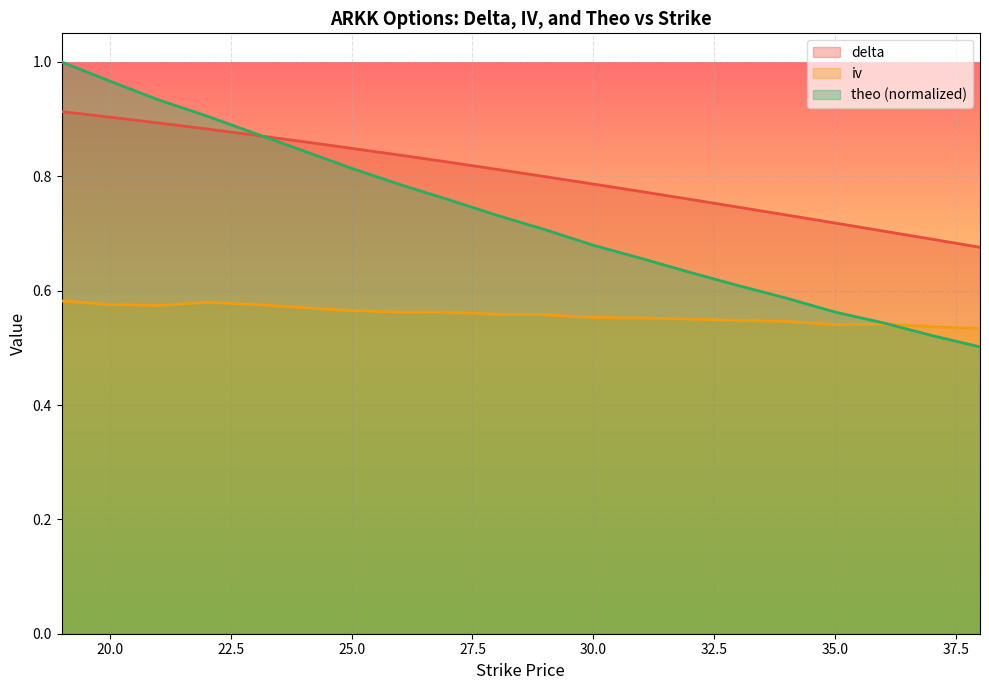

List the labels in order of iv value, smallest first.

38, 37, 35, 36, 34, 33, 32, 31, 30, 29, 28, 27, 26, 25, 24, 21, 20, 23, 22, 19